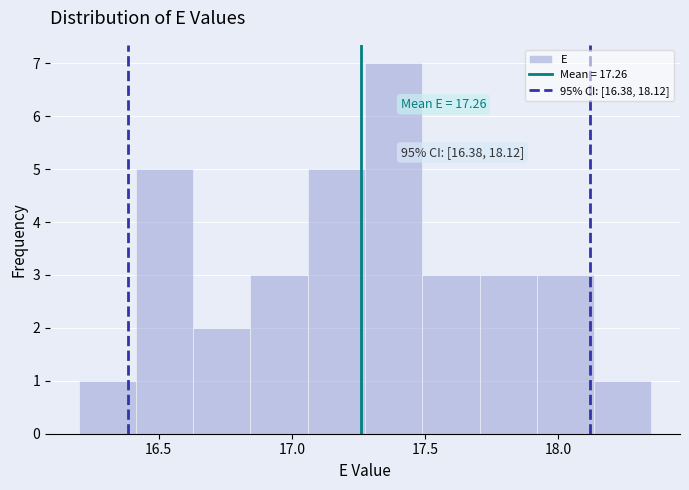

Which range on the x-axis has the tallest bar?

17.275 to 17.490